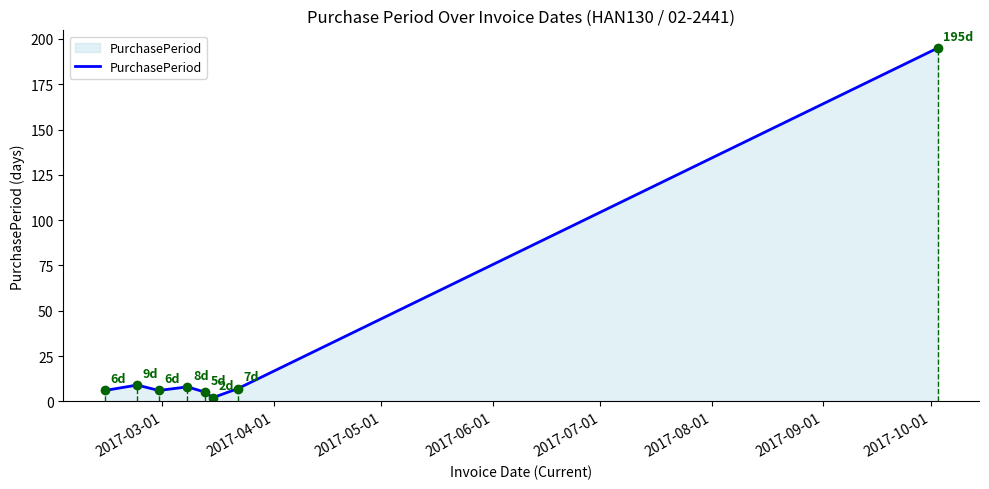

What is the sum of all values?

238